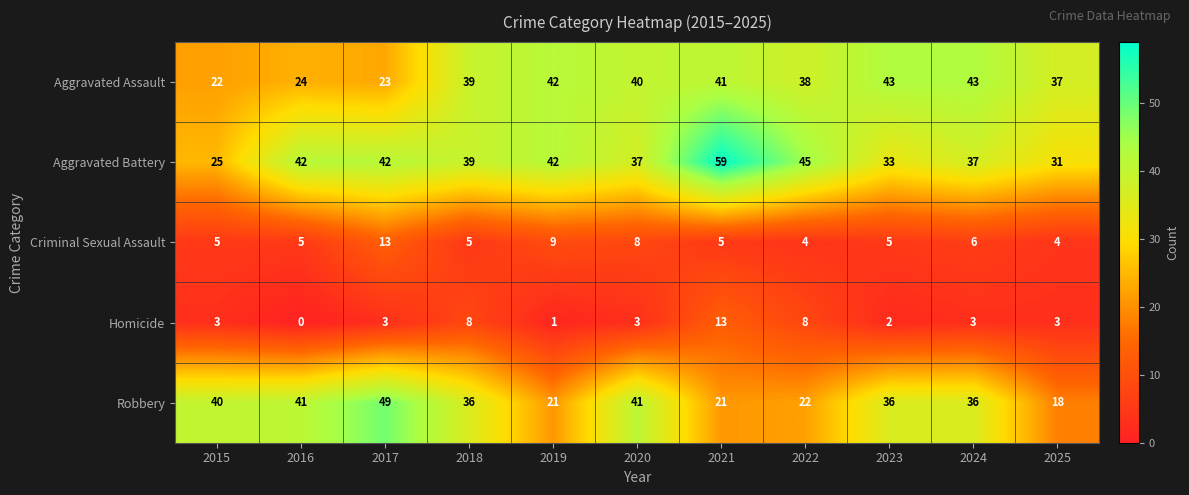

Which series changed the most between 2019 and 2023?

Robbery